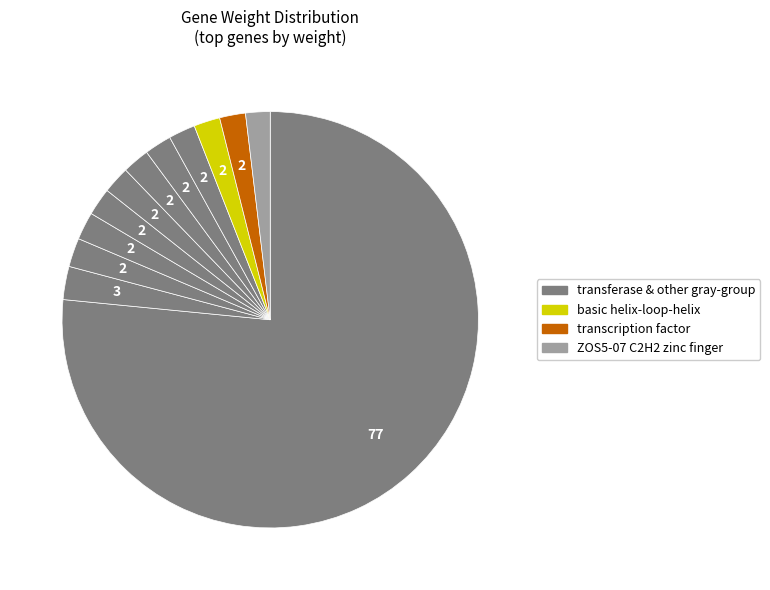

Count the number of slices in the pie.

12